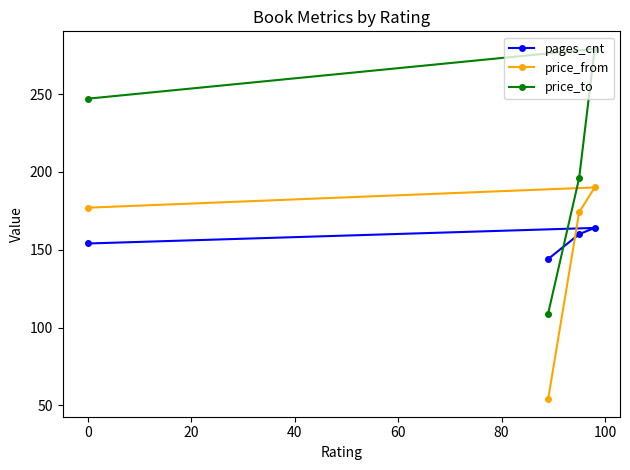

List the series in order of their peak value, highest first.

price_to, price_from, pages_cnt